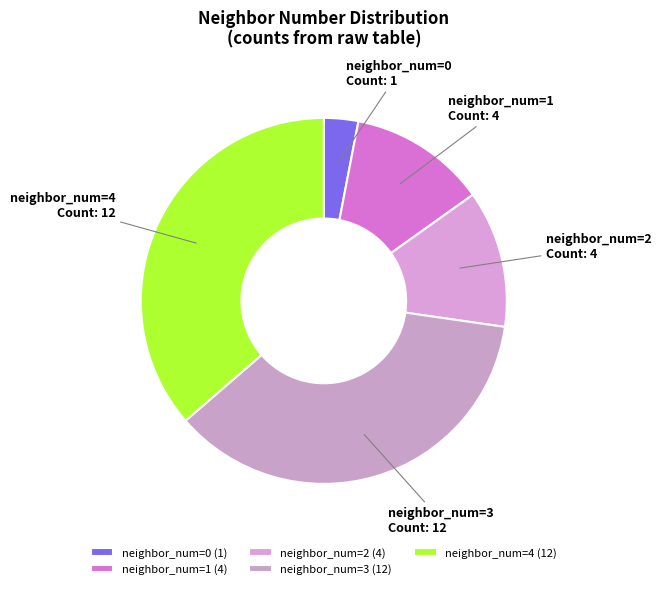

Count the number of slices in the pie.

5